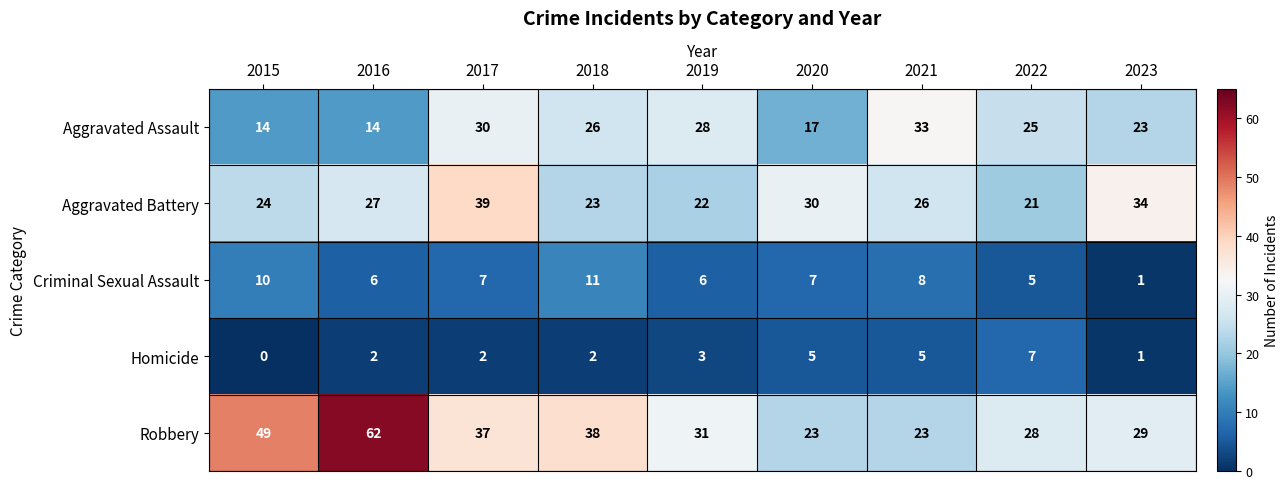

What is the difference between the highest and lowest values at 2017?

37